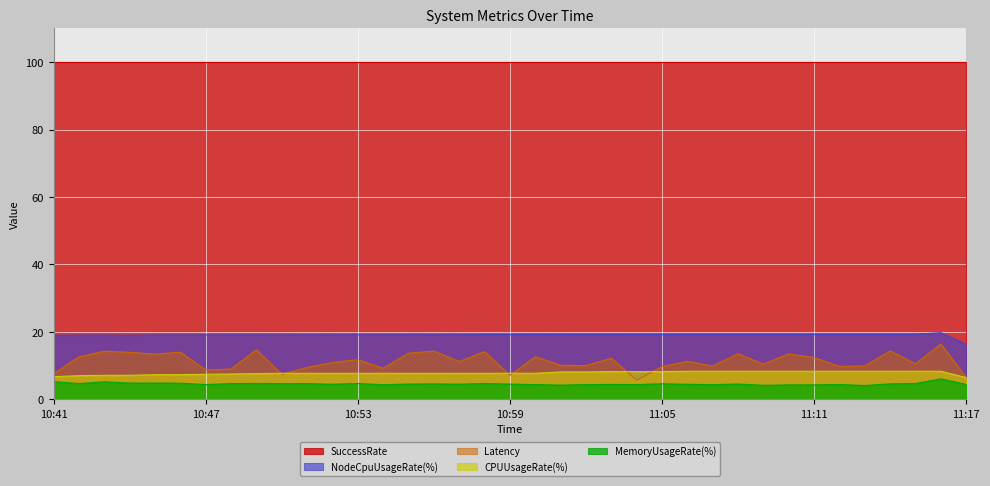

What is the difference between the Latency values at 10:54 and 11:07?

0.6